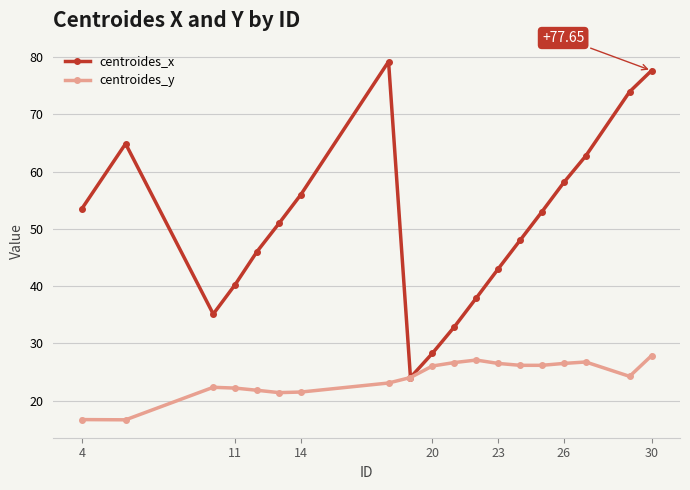

True or false: centroides_y has more than 2 points higher than both neighbors.

True